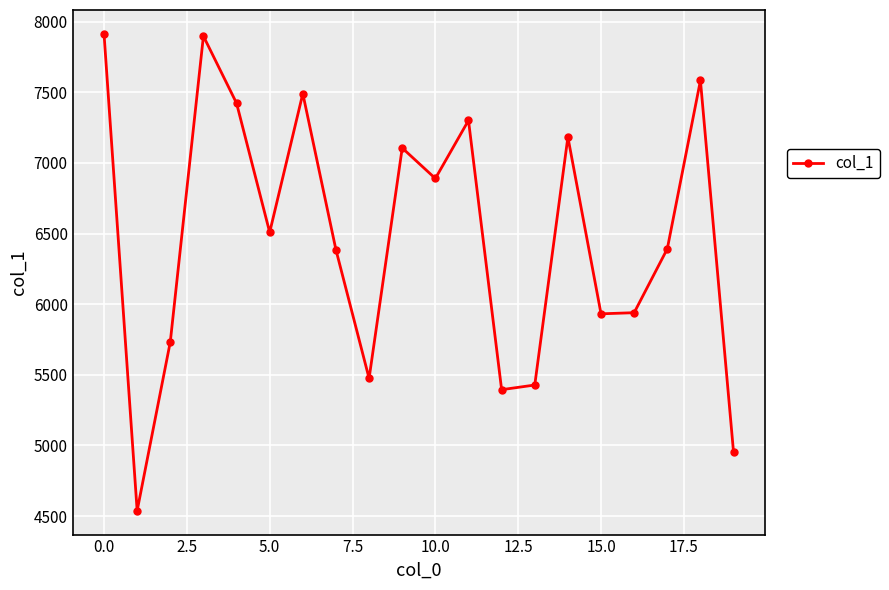

How many points are lower than both their immediate neighbors (excluding endpoints)?

6